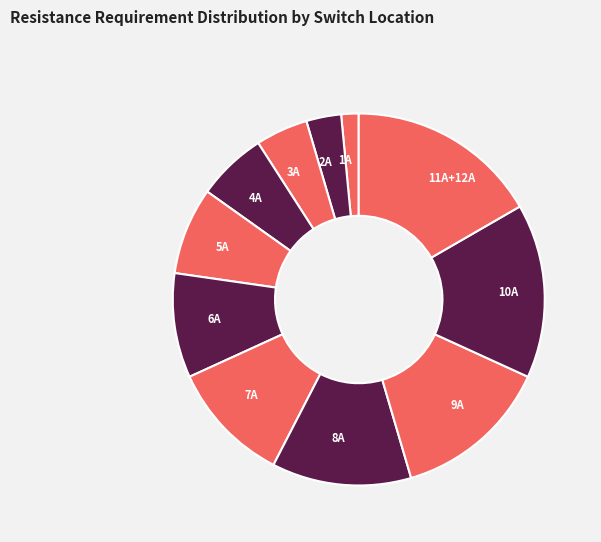

Is 1A the majority of the pie?

No